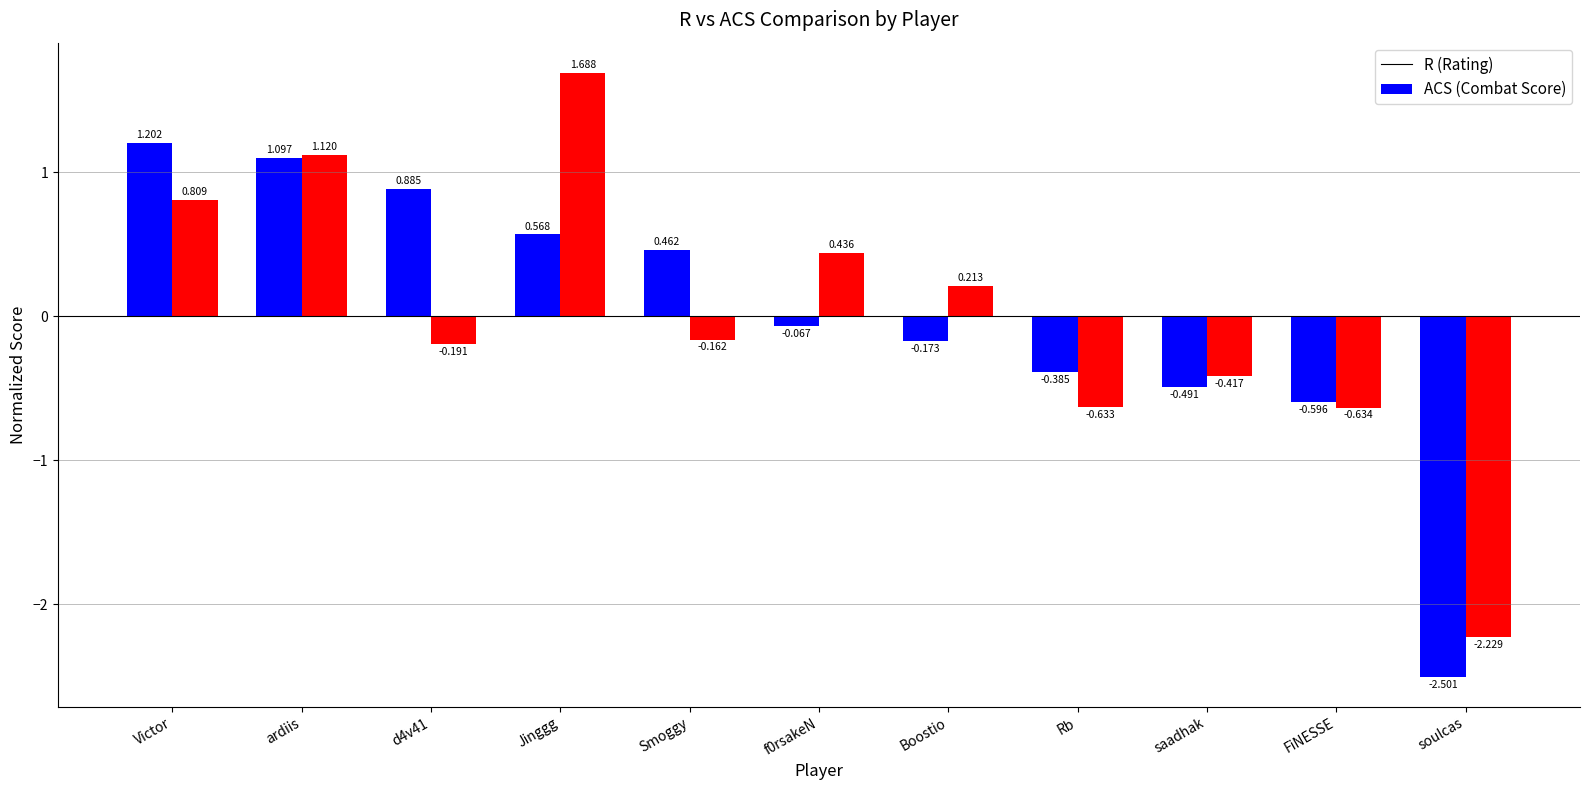

At which category does the chart reach its peak across all series?

Jinggg